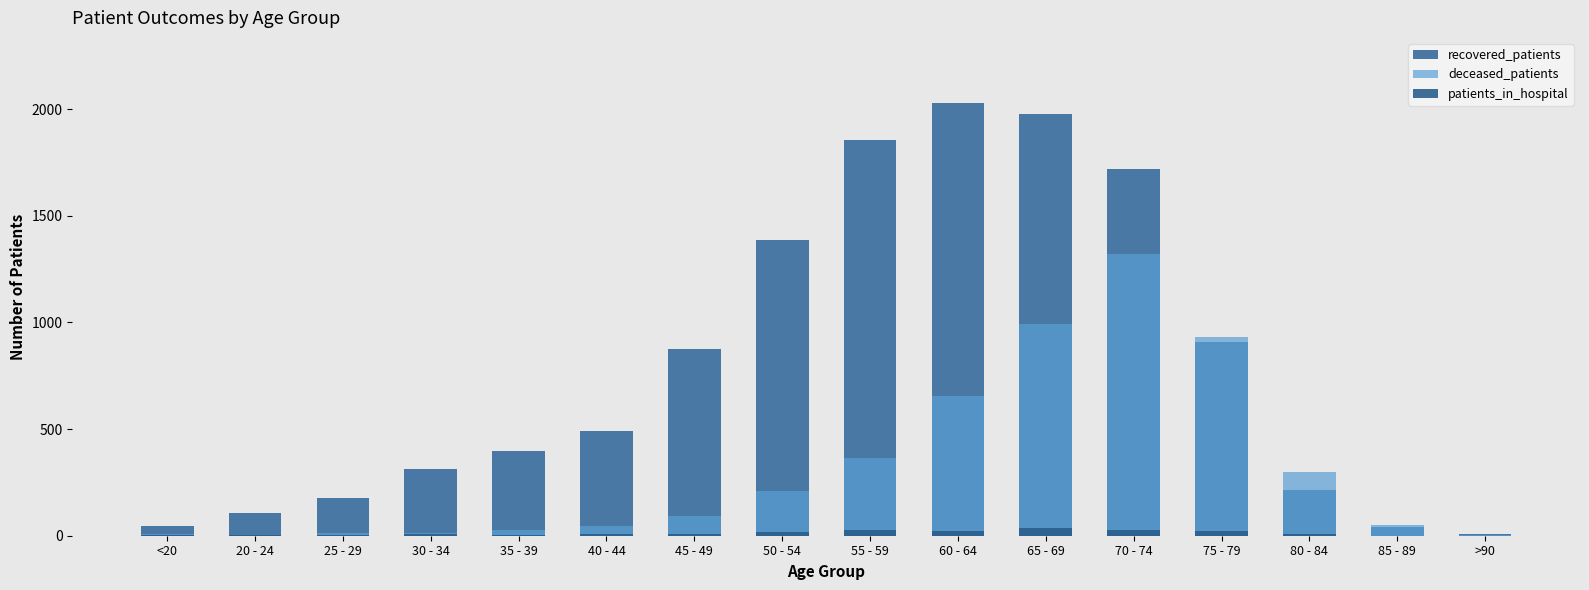

How many data points does each series have?

16